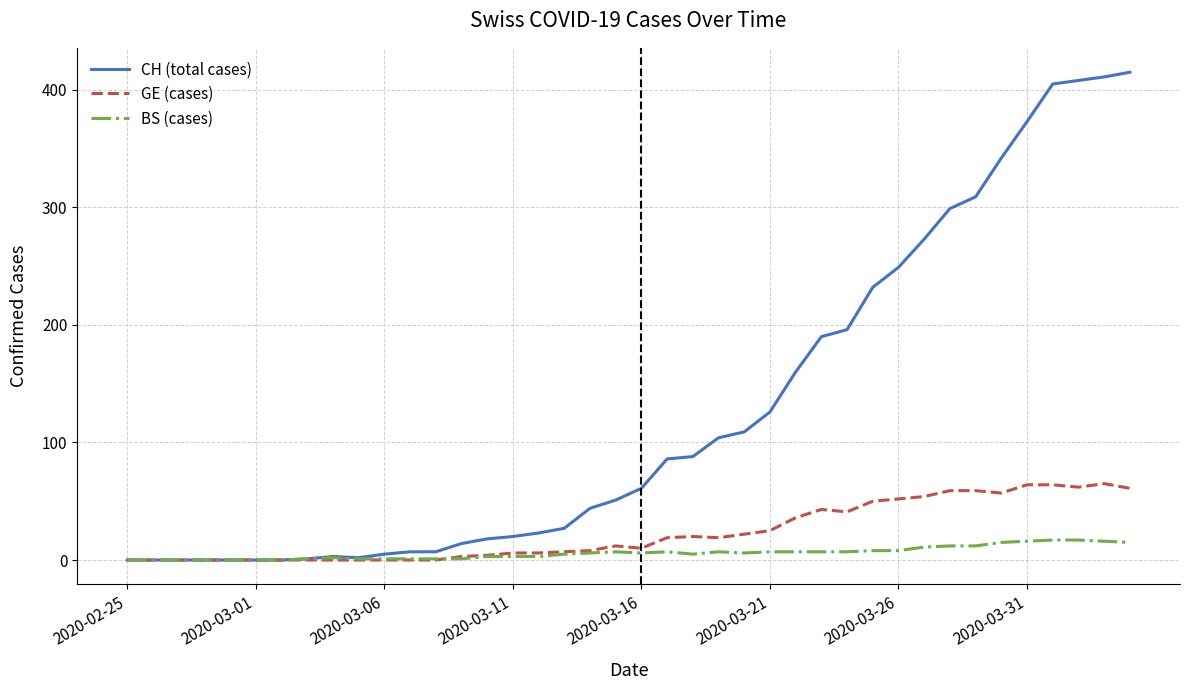

What is the sum of all GE (cases) values?

928